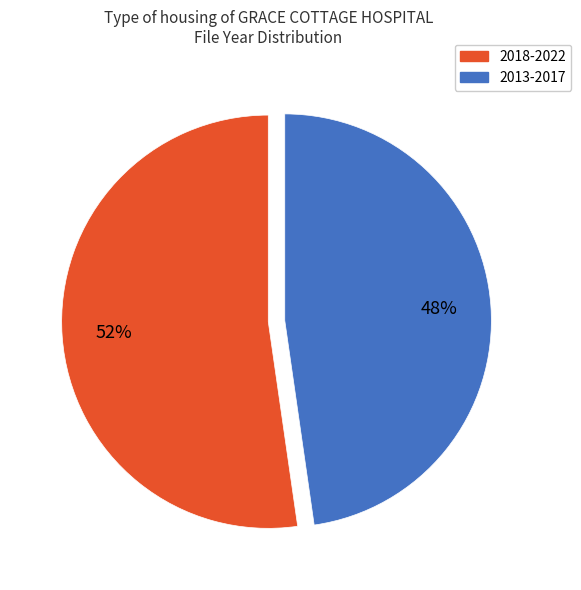

To the nearest percent, what is the average slice percentage?

50%